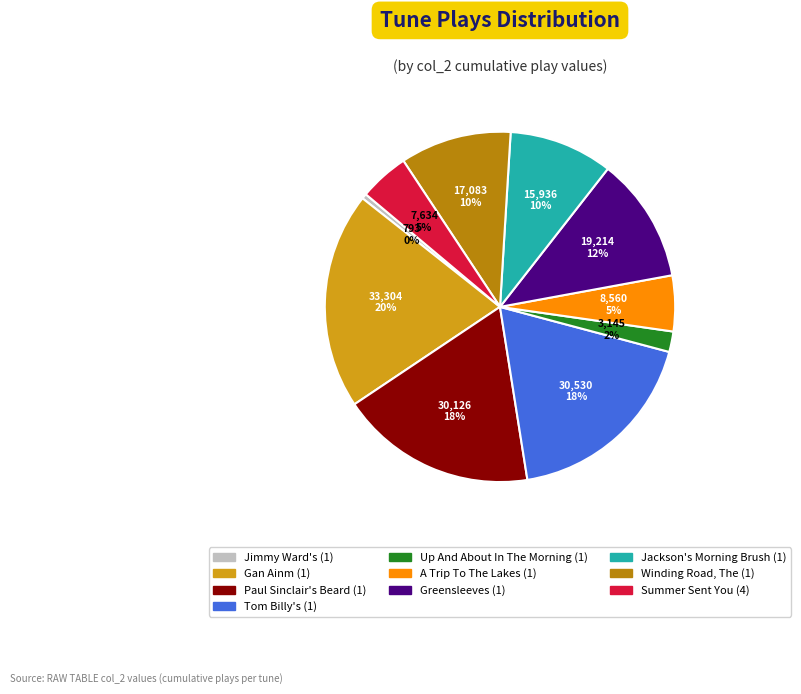

How many segments does this pie chart have?

10